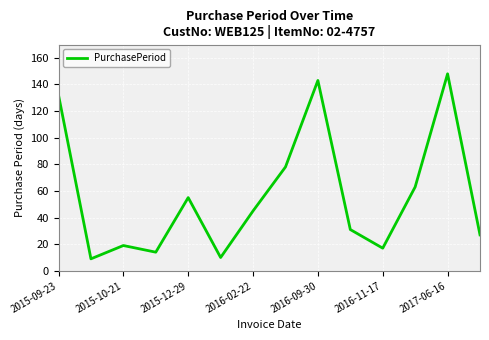

What is the difference between the maximum and minimum values?

139